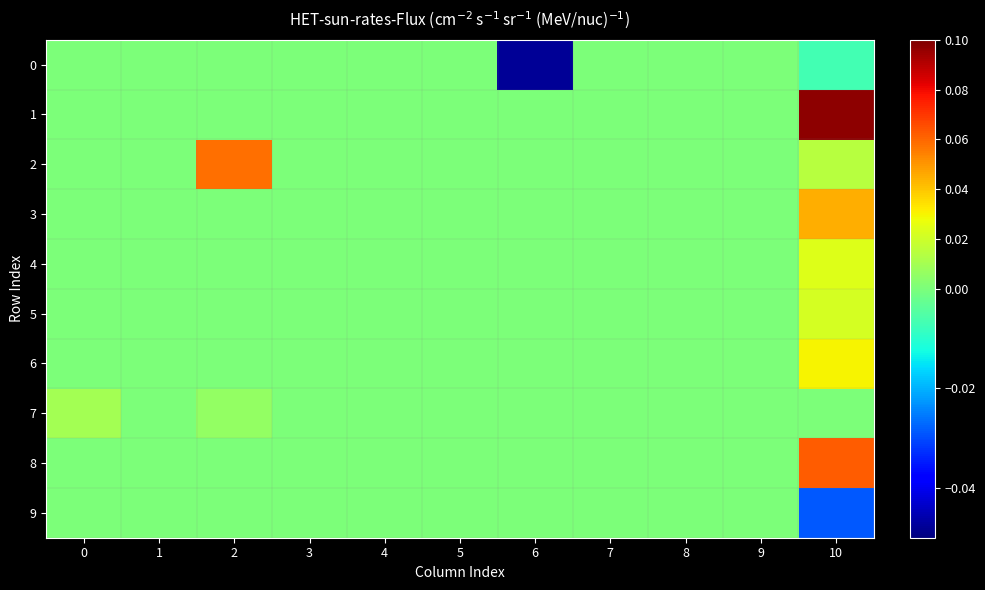

Which series has the largest total across all categories?

1